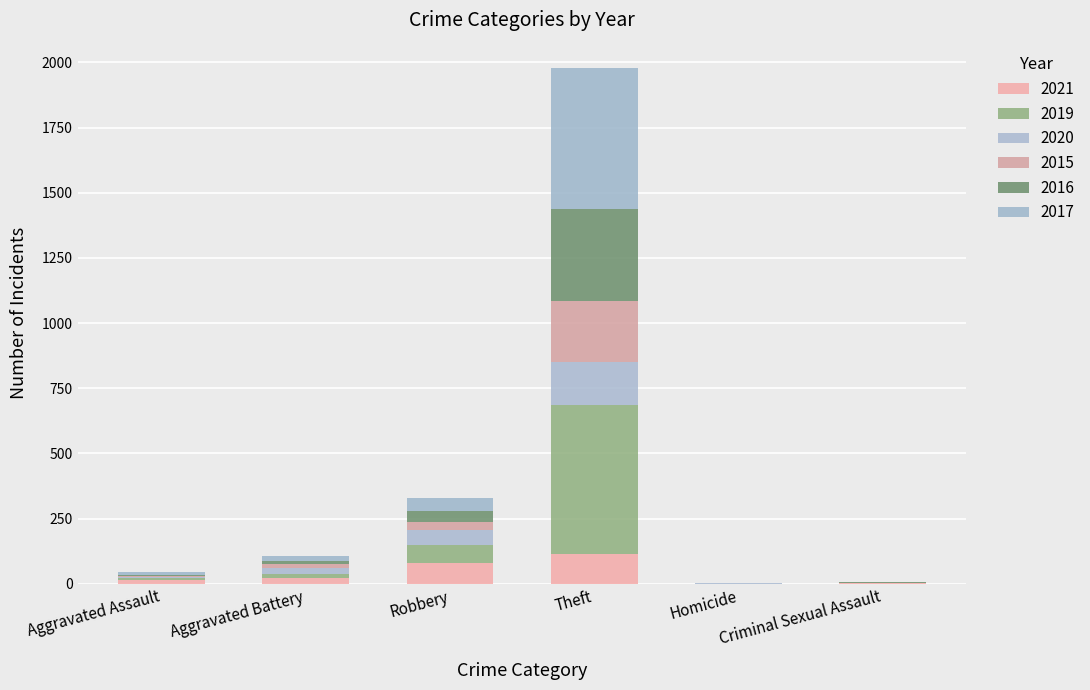

What are all the series names shown in the legend?

2021, 2019, 2020, 2015, 2016, 2017